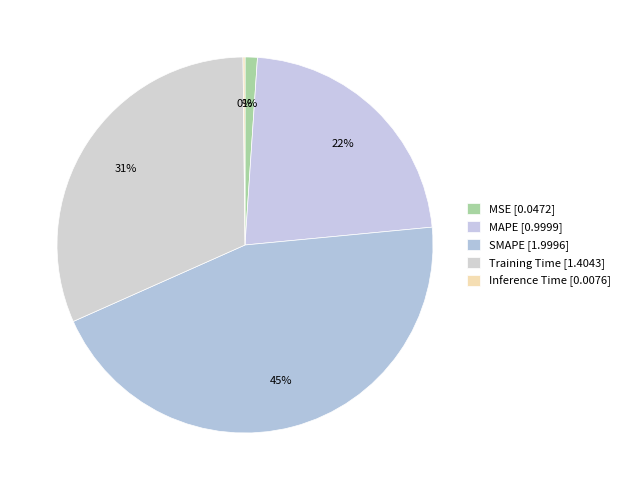

The Training Time slice represents 31% of the pie. True or false?

True